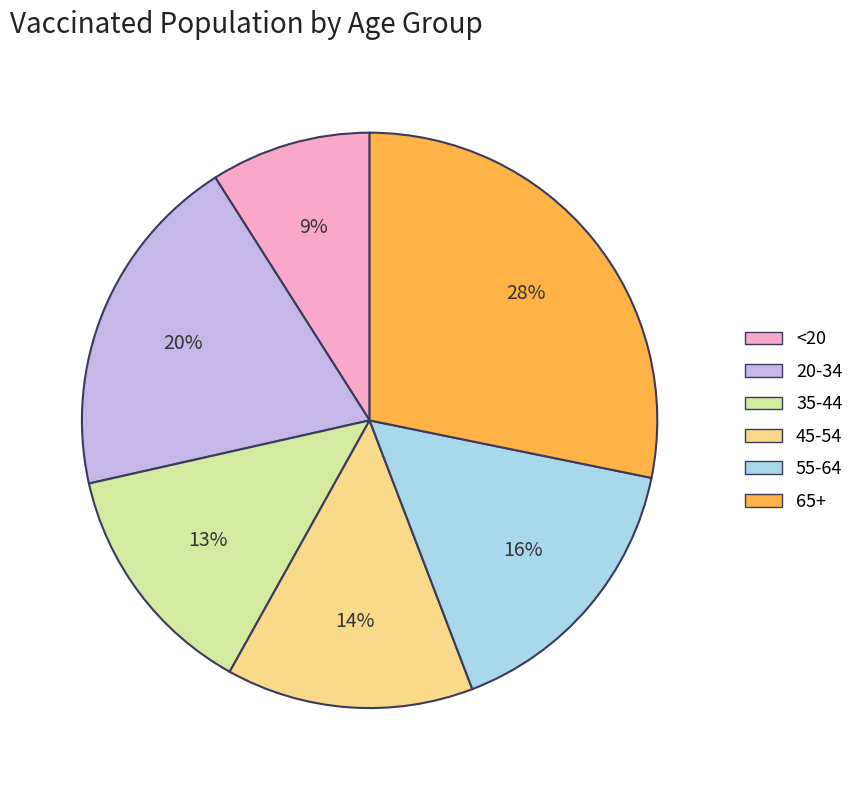

Is 20-34 the majority of the pie?

No